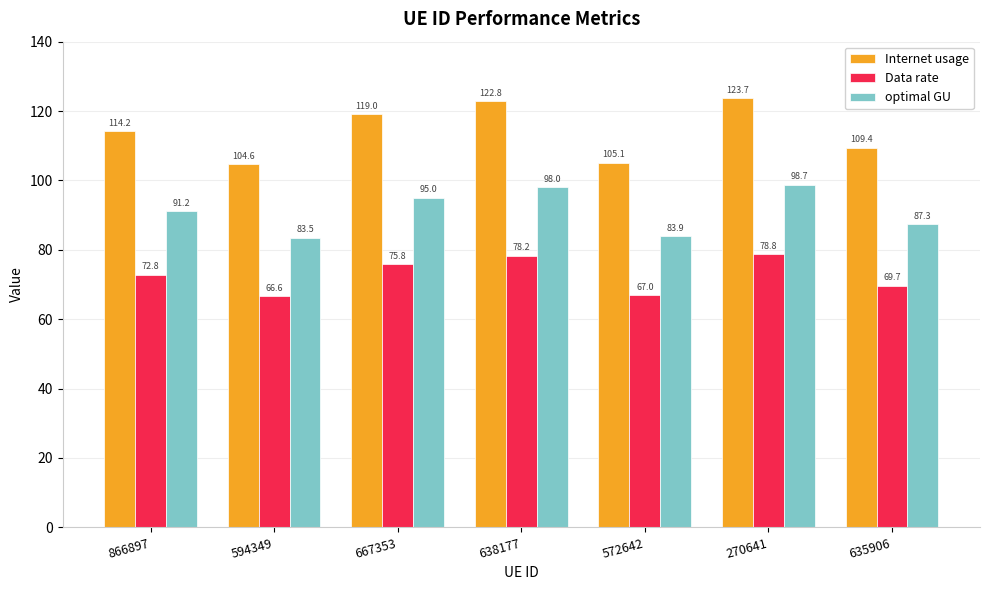

What is the label of the 6th bar from the right?

594349